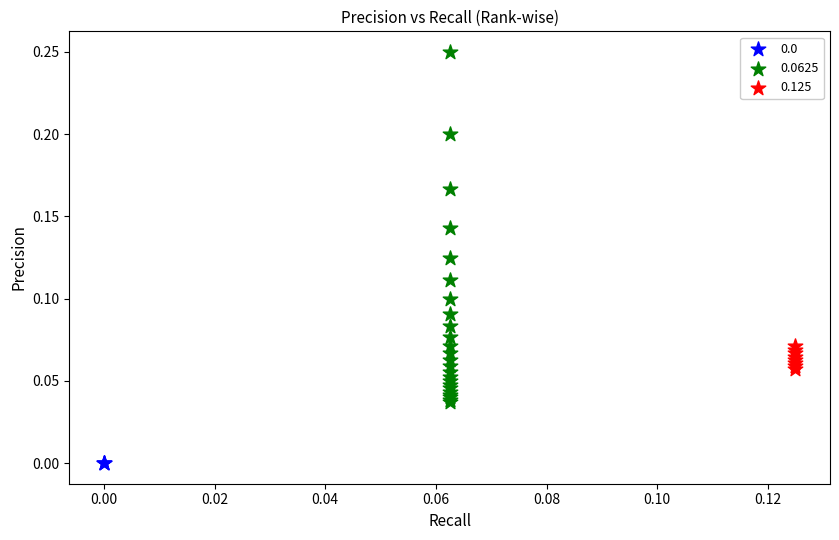

Which series reaches the maximum Y coordinate?

0.0625